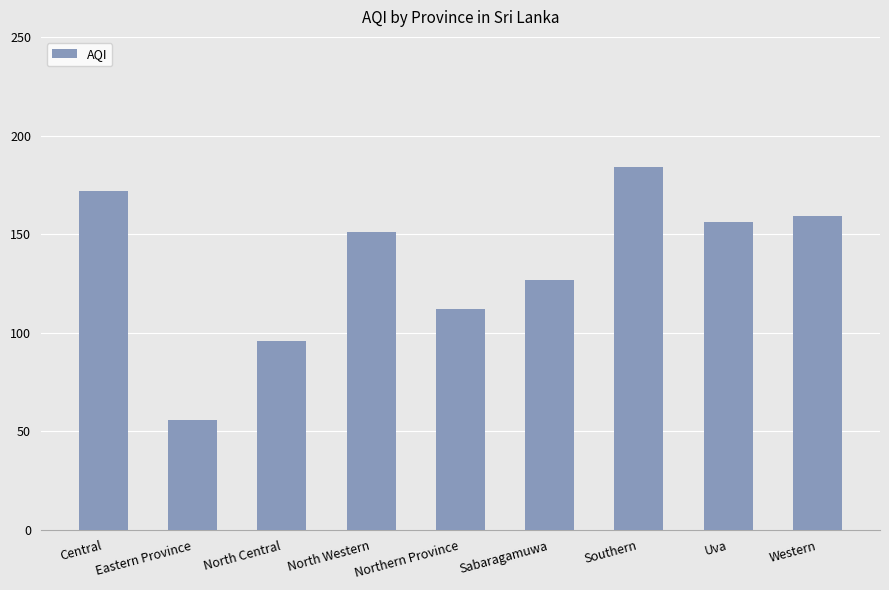

Rank the categories by value from highest to lowest.

Southern, Central, Western, Uva, North Western, Sabaragamuwa, Northern Province, North Central, Eastern Province